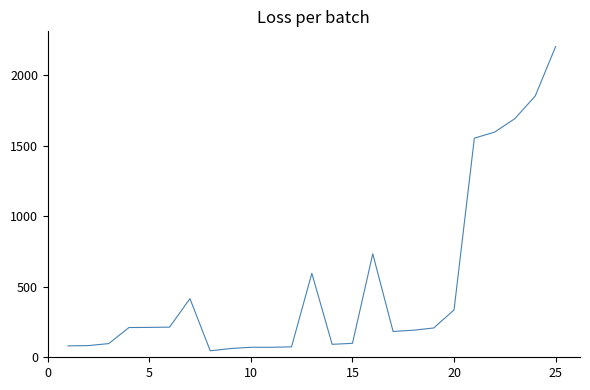

What is the difference between the maximum and minimum values?

2159